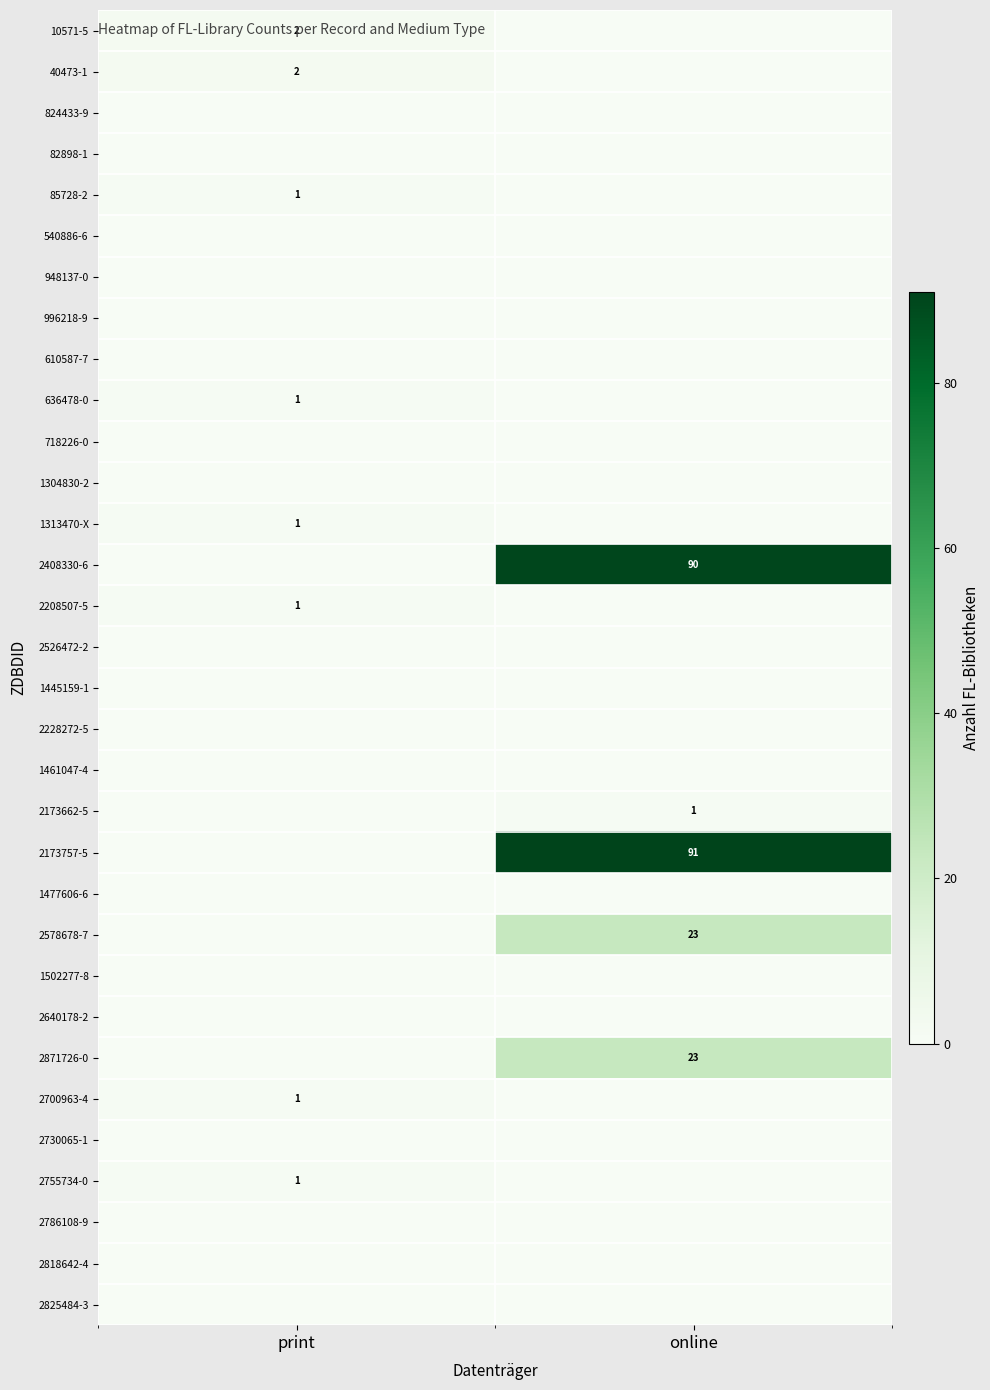

Is it true that 2578678-7 equals 23 at online?

True